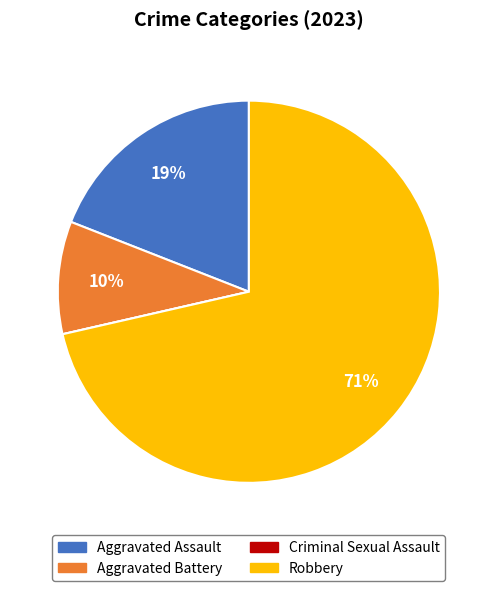

To the nearest percent, what is the average slice percentage?

25%